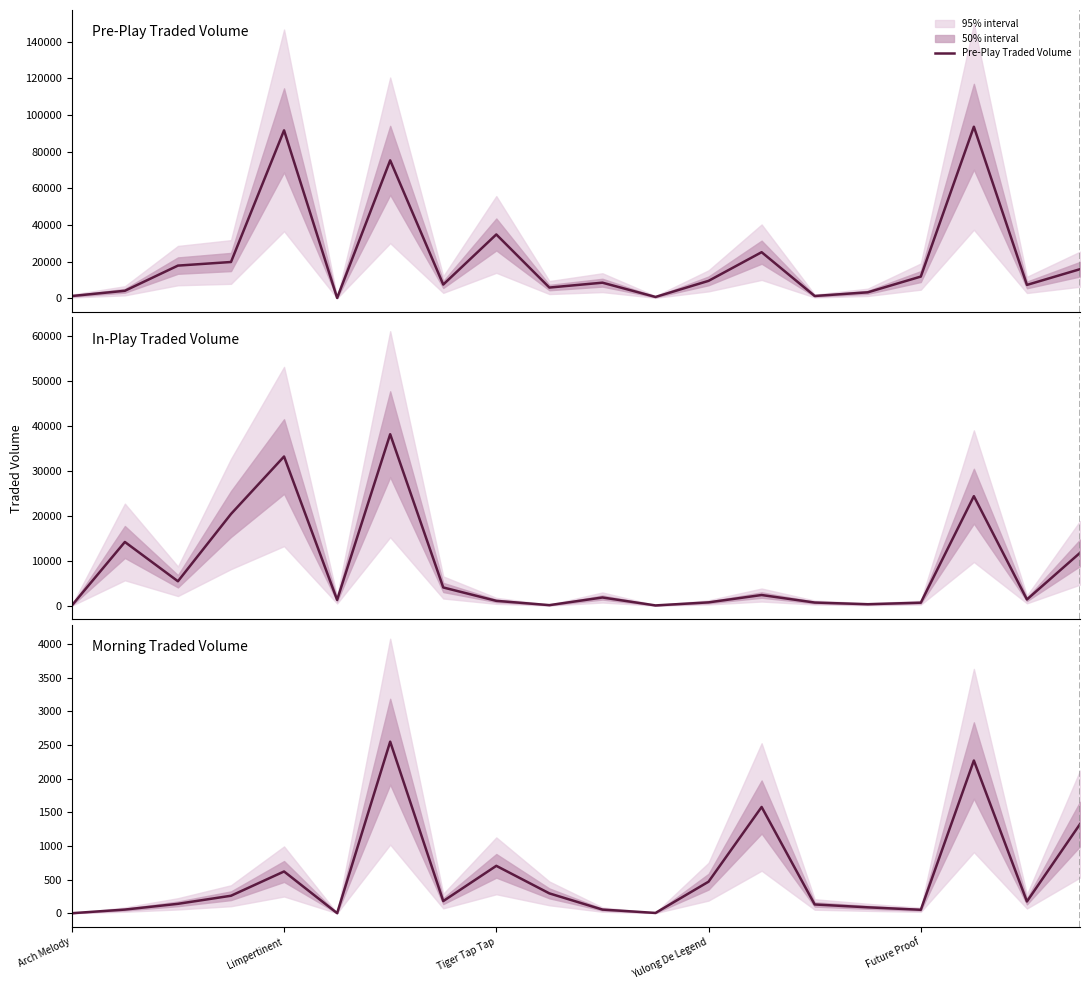

How many intersections are there between In-Play Traded Volume and Morning Traded Volume?

2